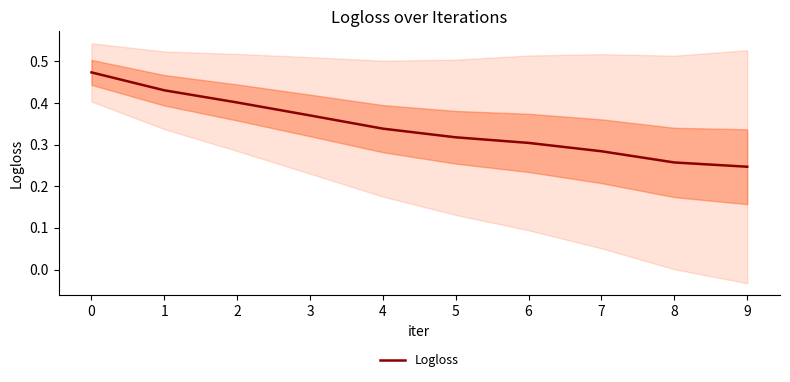

What is the sum of all values?

3.4